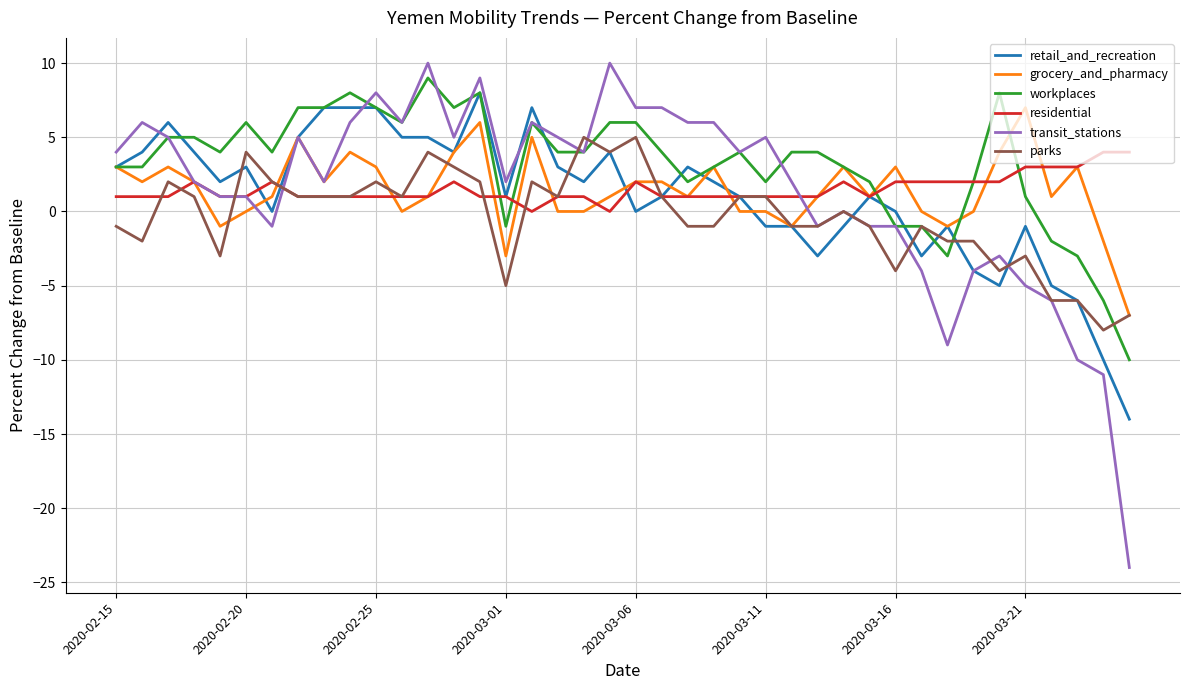

Which series has the widest spread of values?

transit_stations